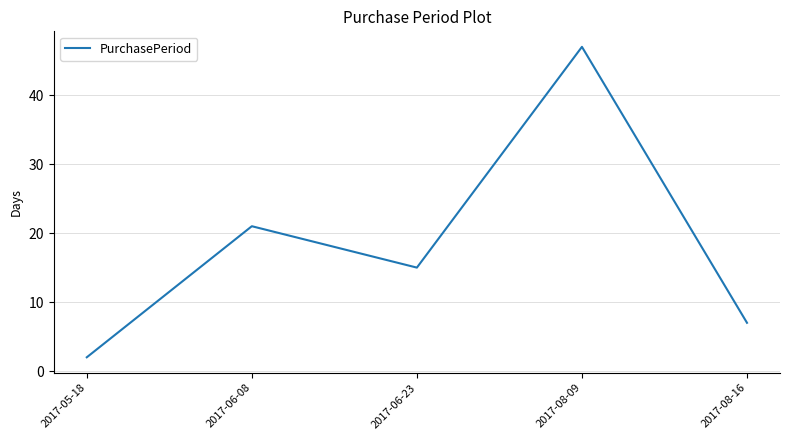

The chart shows a value of 25 at 2017-06-23. True or false?

False